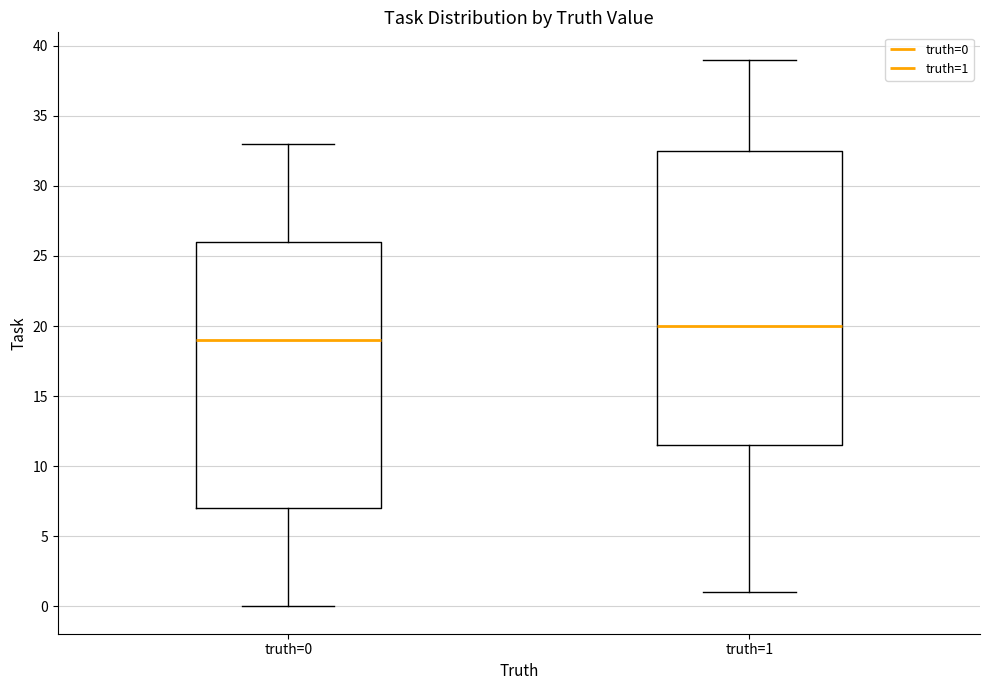

Reading left to right, transcribe this box plot: for each box, give where its median line is, the range the box spans, and where its two whiskers end, as read against the y-axis. The values are not printed on the chart, so give them approximately, as read against the axis.

truth=0: median 19.0, box 7.0 to 26.0, whiskers 0.0 to 33.0
truth=1: median 20.0, box 11.5 to 32.5, whiskers 1.0 to 39.0